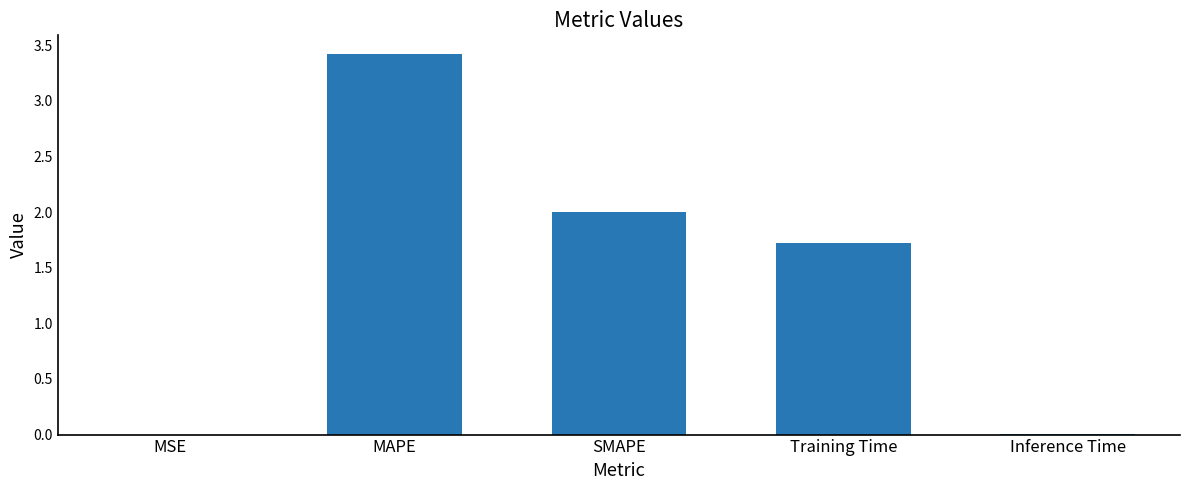

What value does the data have at Training Time?

1.7